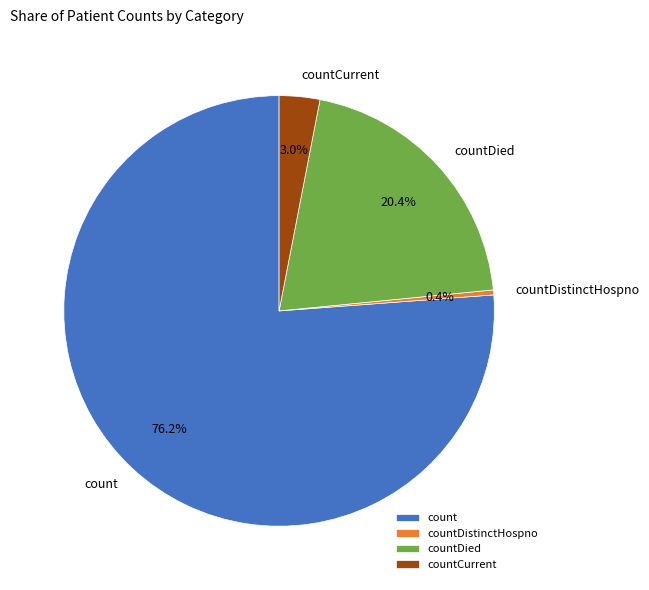

Rank the categories by value from highest to lowest.

count, countDied, countCurrent, countDistinctHospno